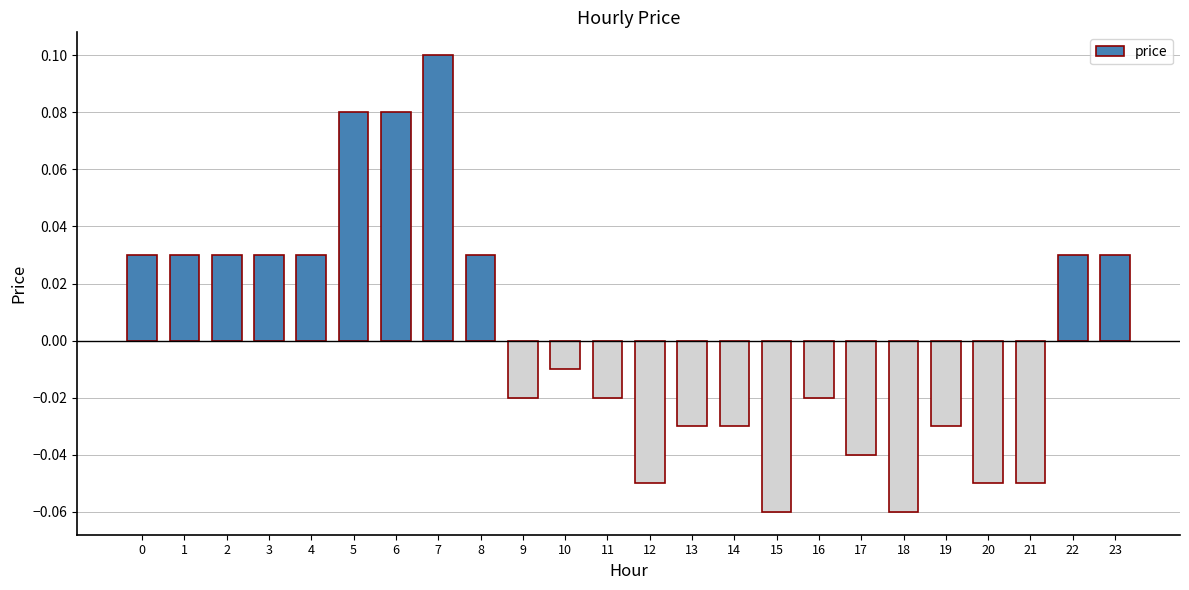

Between 12 and 3, which is larger?

3